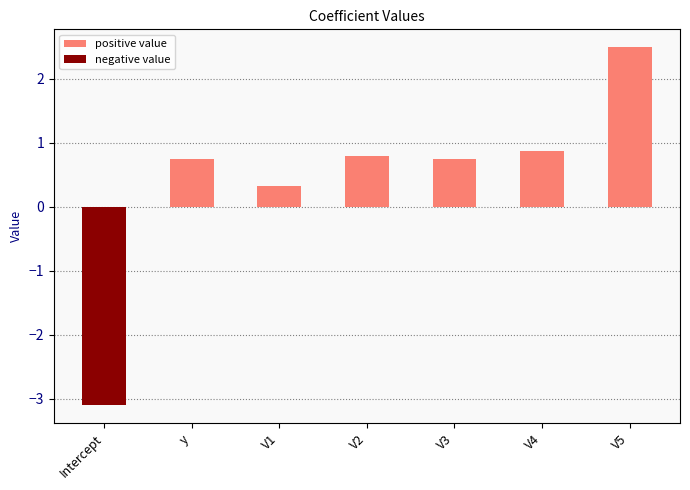

What is the maximum value shown in the chart?

2.5